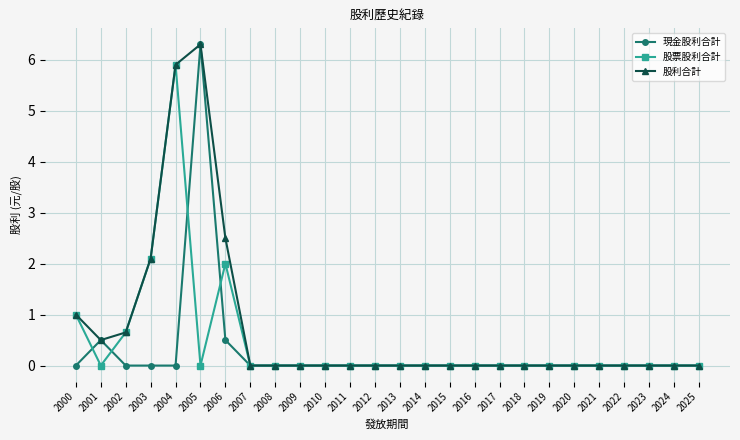

Count the number of categories in the chart.

26